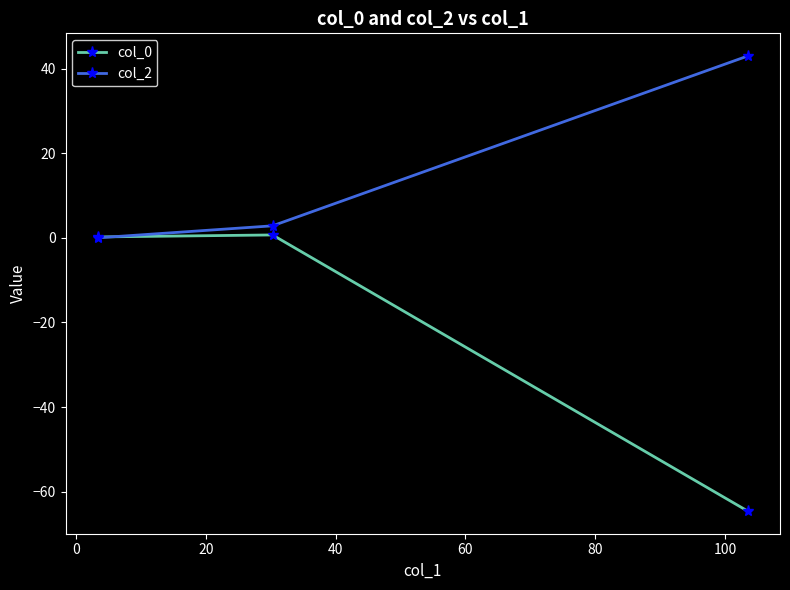

Which series has the largest total across all categories?

col_2